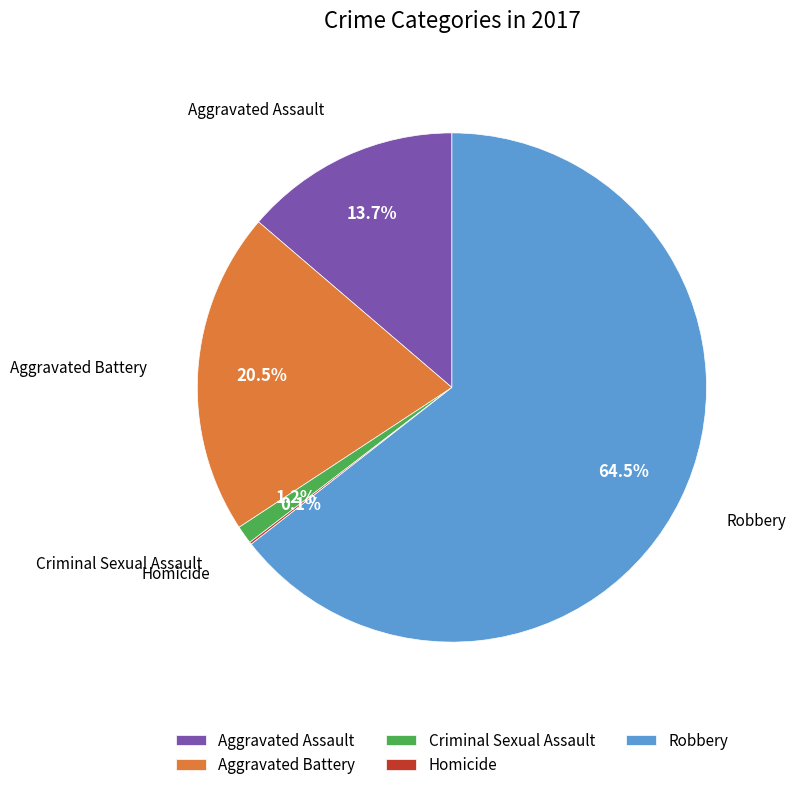

Is it true that Aggravated Assault is 14% of the pie?

True